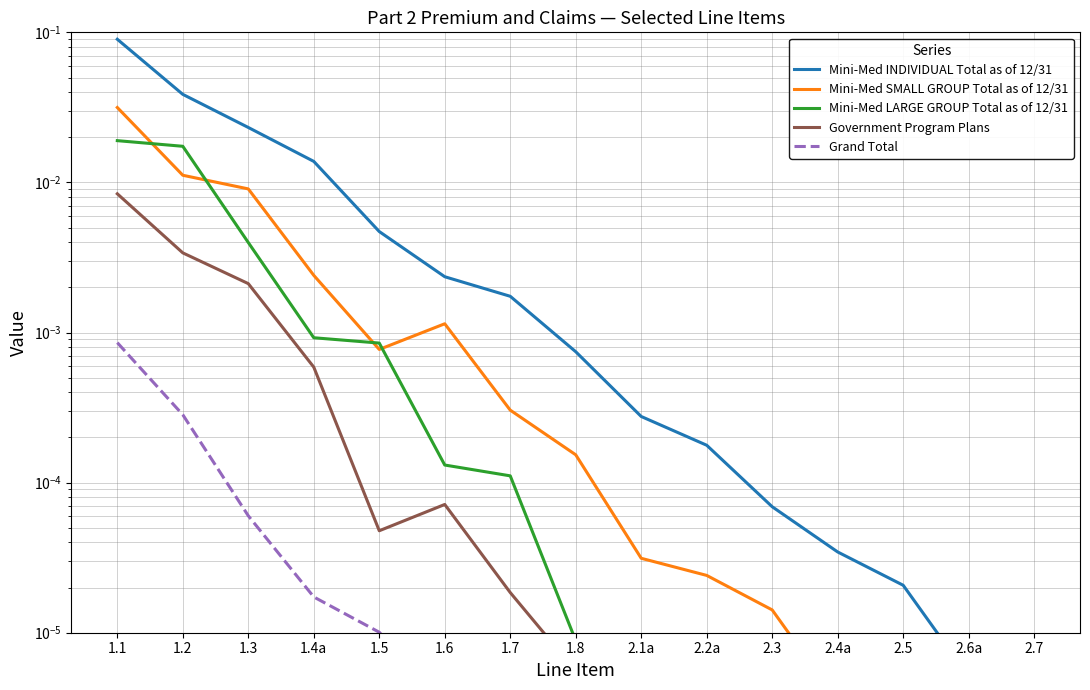

At which category does the chart reach its peak across all series?

1.1